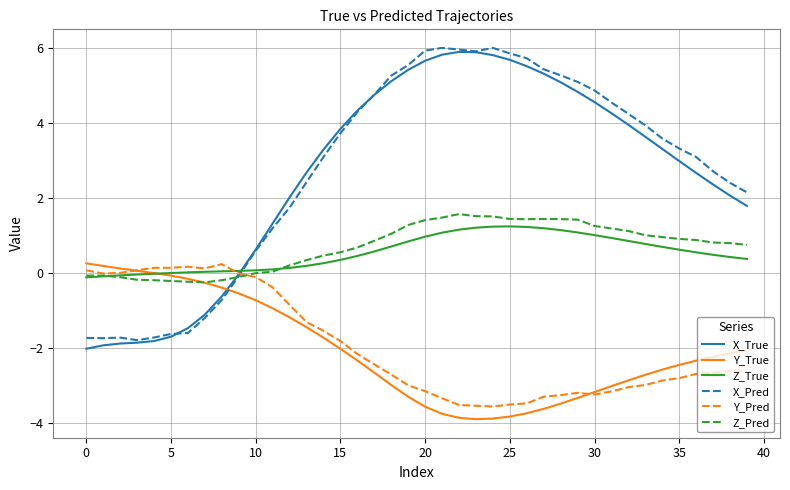

After their last crossing, which series has the higher values: Y_True or X_True?

X_True